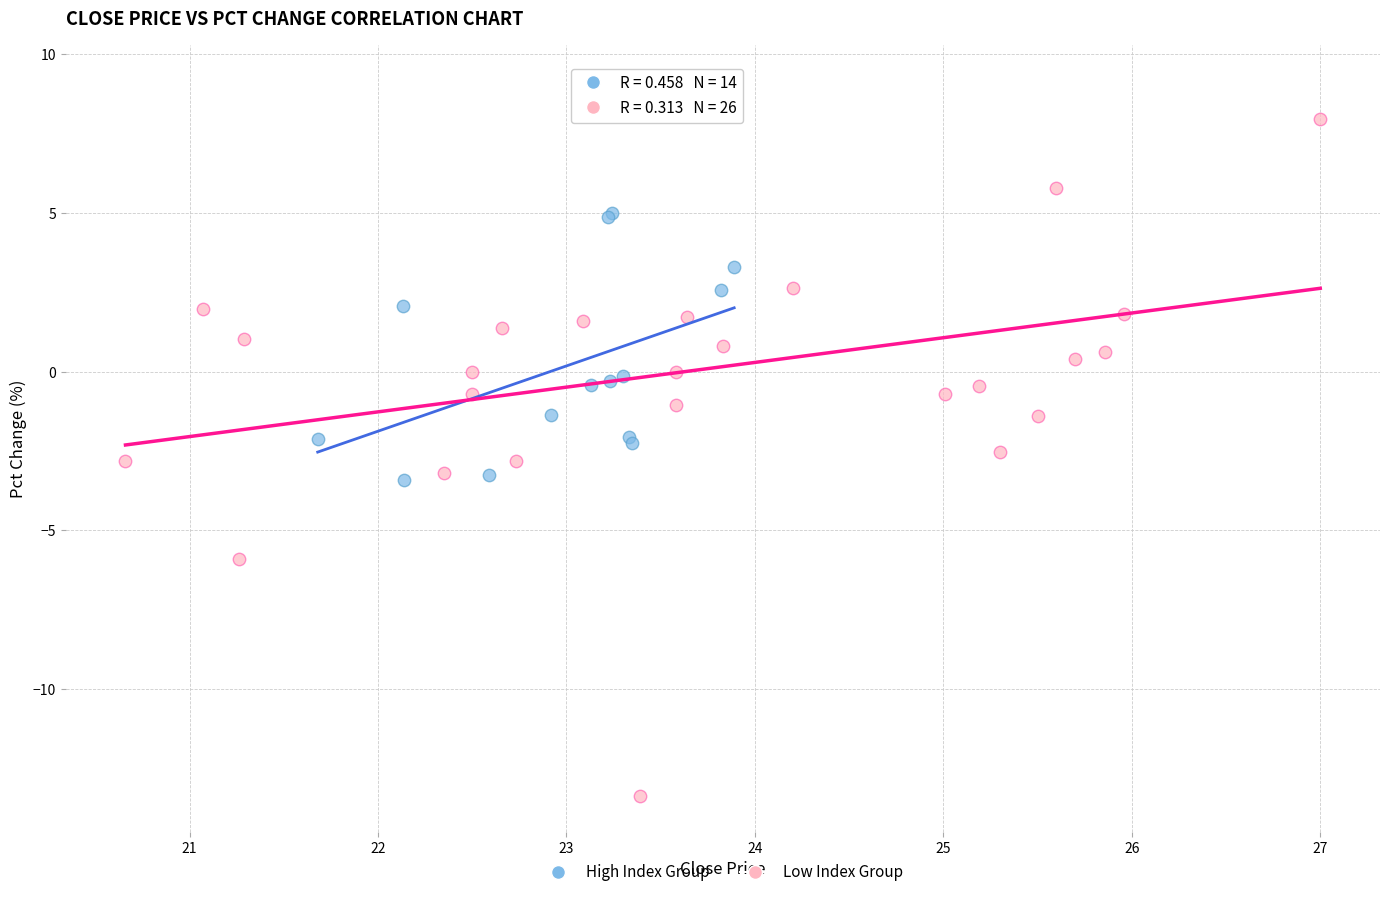

Which series reaches the minimum Y coordinate?

Low Index Group